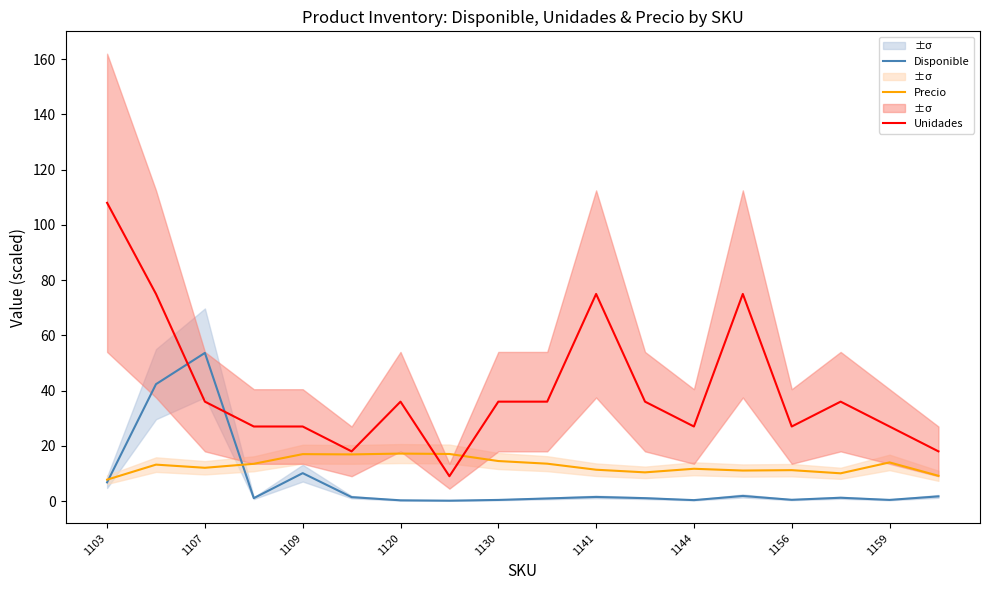

The value of Unidades at 15 is 36.0. True or false?

True